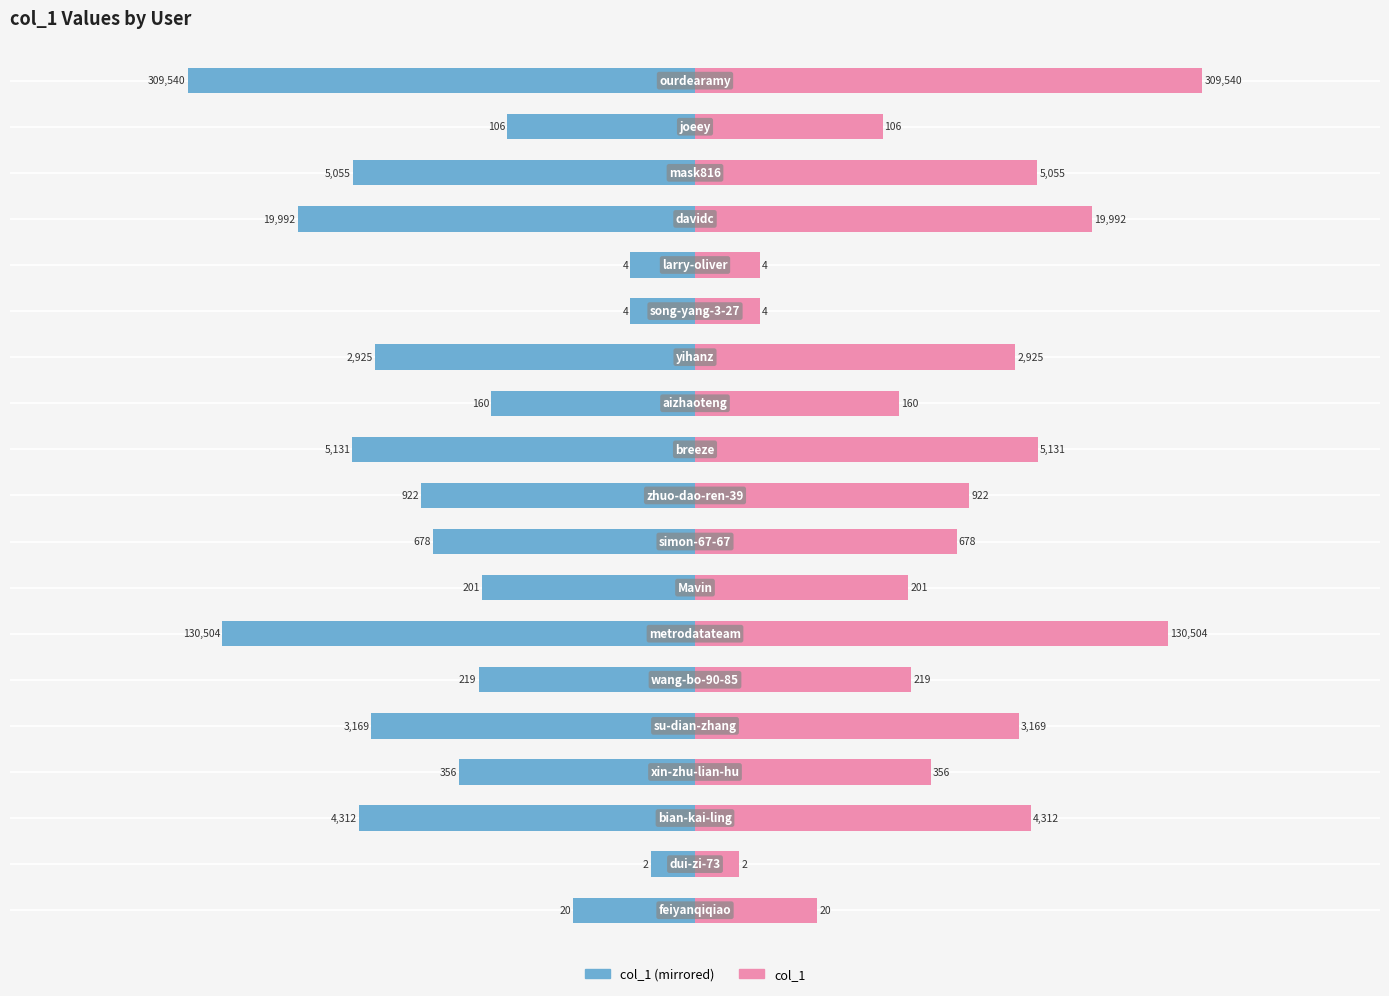

Which series has the largest total across all categories?

col_1